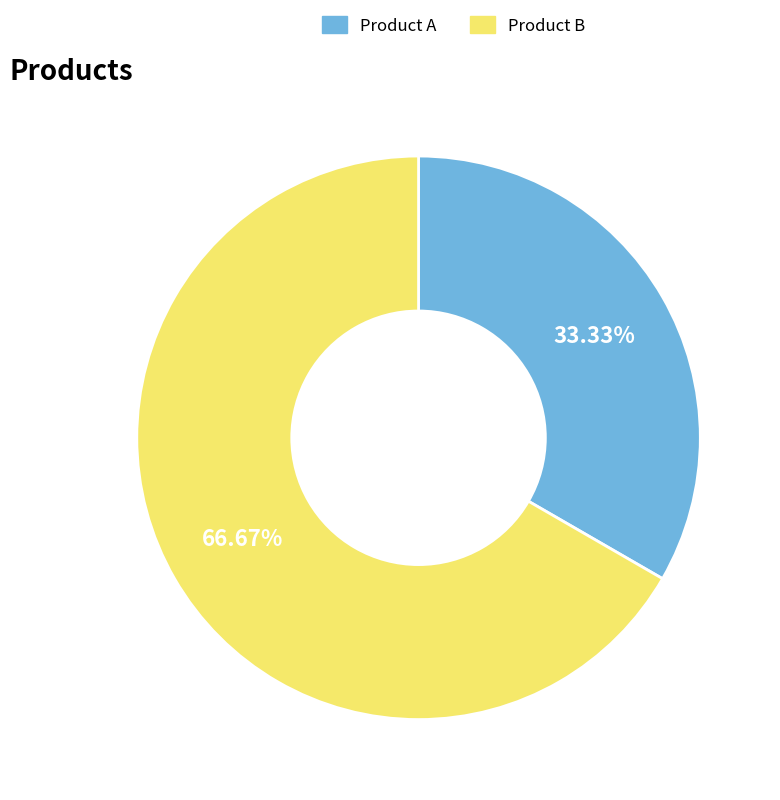

To the nearest percent, what is the combined percentage of Product A and Product B?

100%